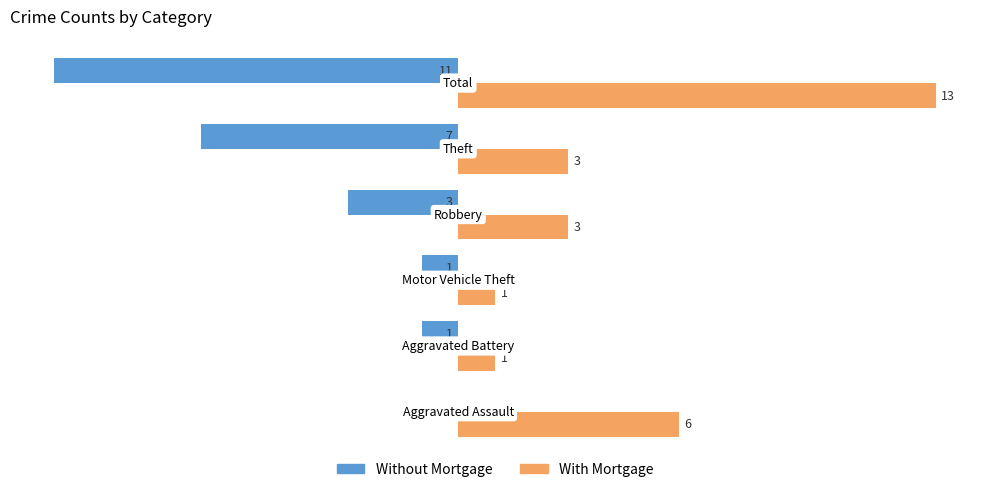

Which series has the largest total across all categories?

With Mortgage